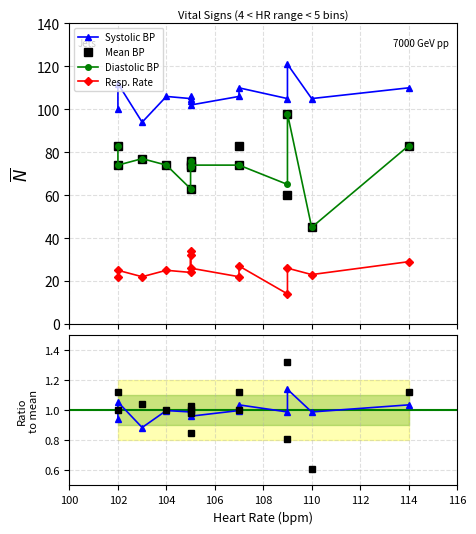

How many data points does each series have?

14